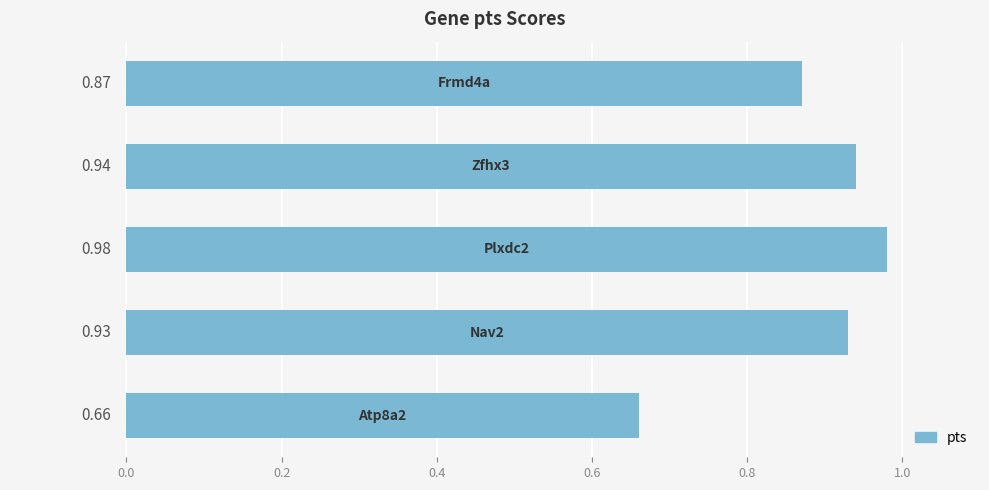

What is the sum of all values?

4.4